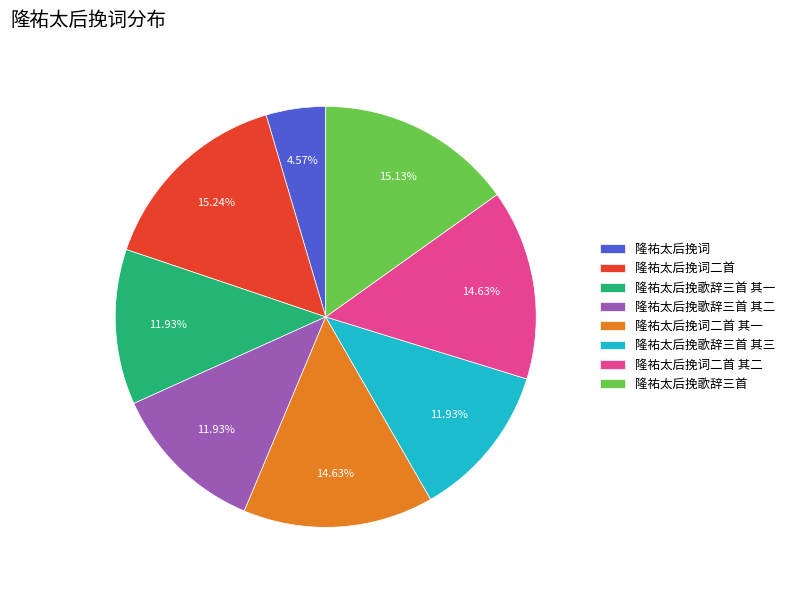

What percentage is the 隆祐太后挽词二首 slice, to the nearest percent?

15%